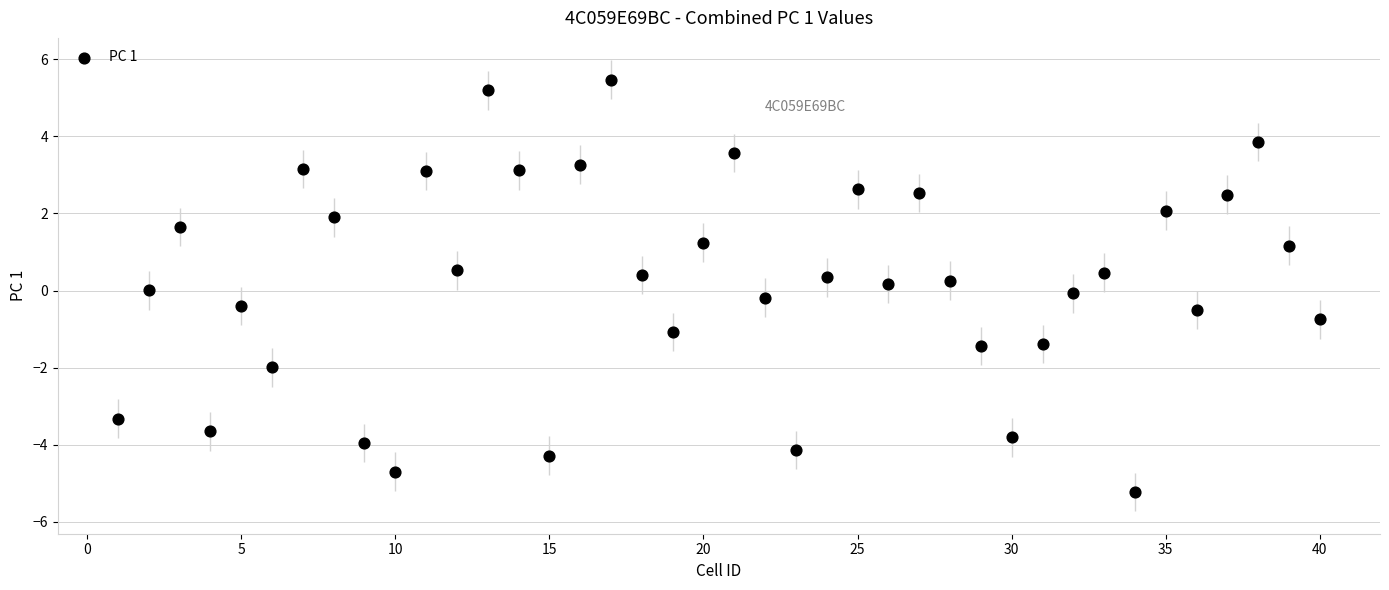

What is the range of X values (max minus min)?

39.0